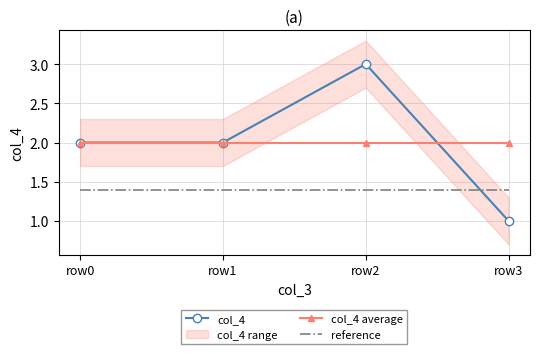

Is the value of col_4 at row0 greater than the value of col_4 average at row3?

No